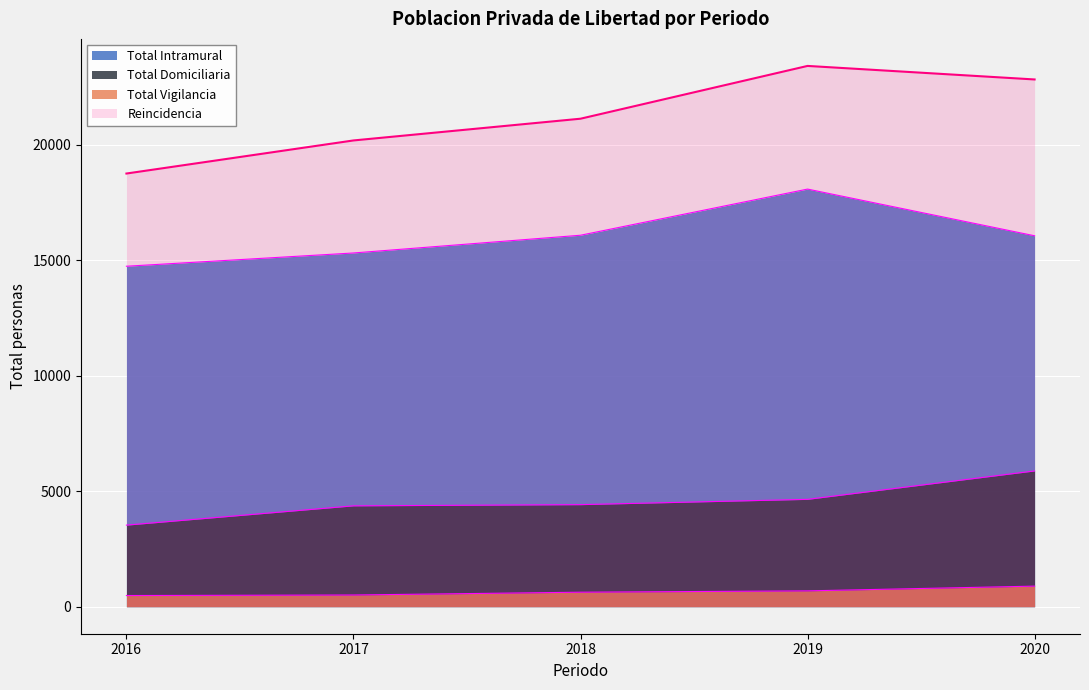

Reading left to right, extract all data points from this chart.

Total Intramural: 2016=14737	2017=15311	2018=16079	2019=18077	2020=16056
Total Domiciliaria: 2016=3530	2017=4365	2018=4417	2019=4646	2020=5876
Total Vigilancia: 2016=483	2017=506	2018=627	2019=685	2020=890
Reincidencia: 2016=18750	2017=20182	2018=21123	2019=23408	2020=22822